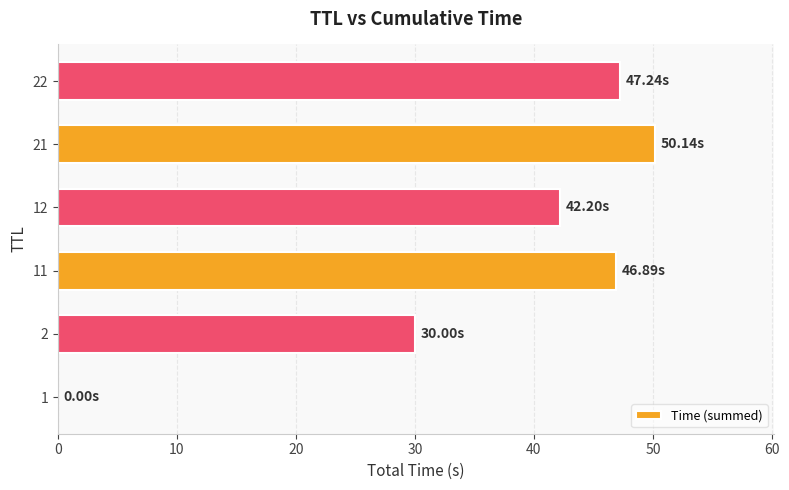

What is the sum of all values?

216.5